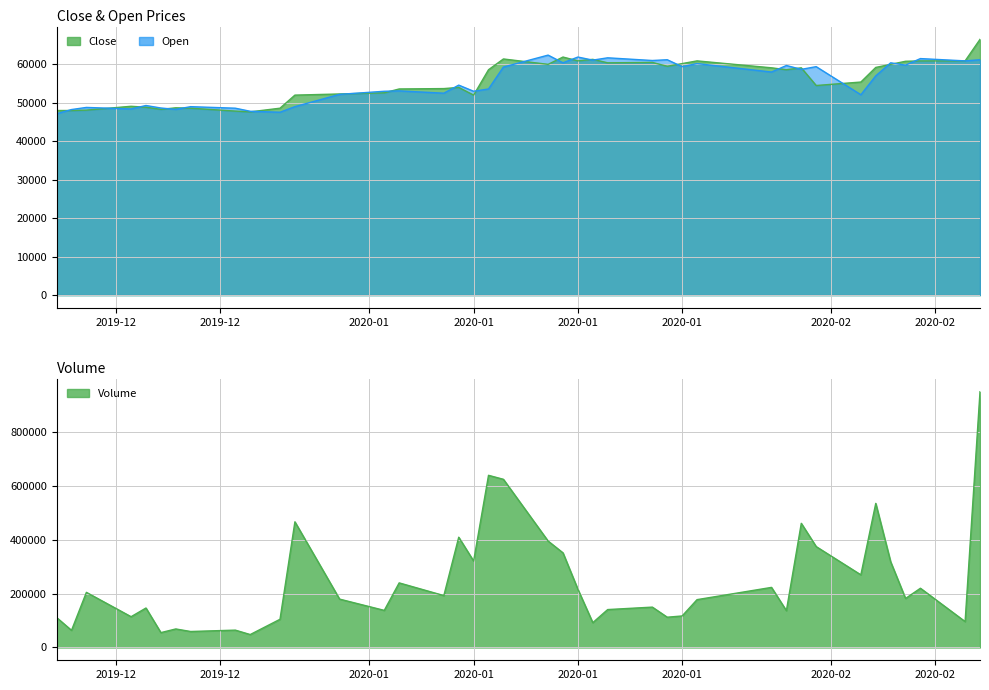

Reading left to right, extract all data points from this chart.

Close: 48000	48000	48100	49100	48850	48300	48700	48600	47850	47650	48600	52000	52300	52600	53600	53700	54000	52000	58600	61400	60000	61900	60900	61300	60400	60500	59500	60200	60900	59100	58600	59100	54500	55400	59200	60000	60800	60900	60900	66500
Open: 47150	48250	48800	48400	49300	48650	48300	49000	48600	47800	47550	49000	52200	53000	53100	52500	54600	53000	53600	59300	62400	60400	61900	61100	61700	61000	61200	59400	60200	58000	59700	58700	59400	52100	57000	60400	59800	61500	60900	61200